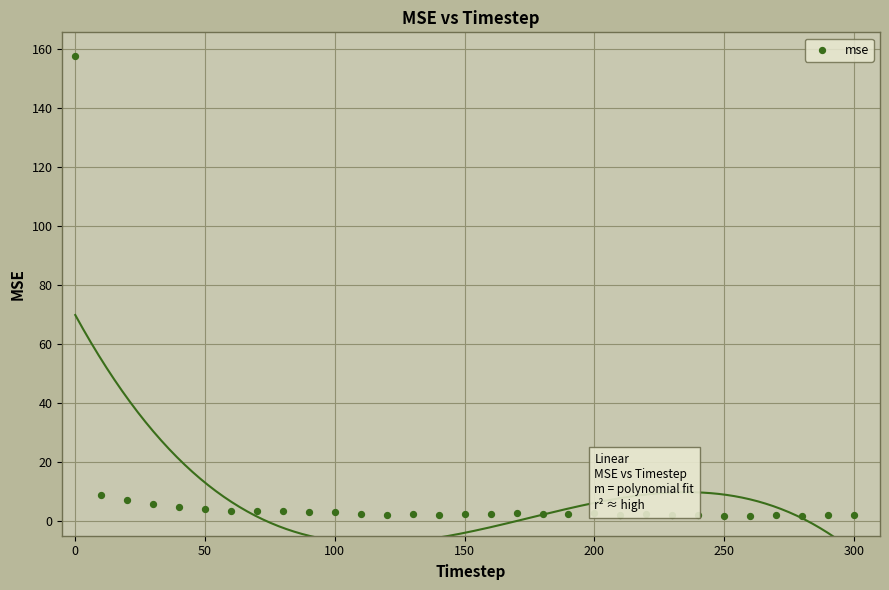

What is the range of X values (max minus min)?

300.0